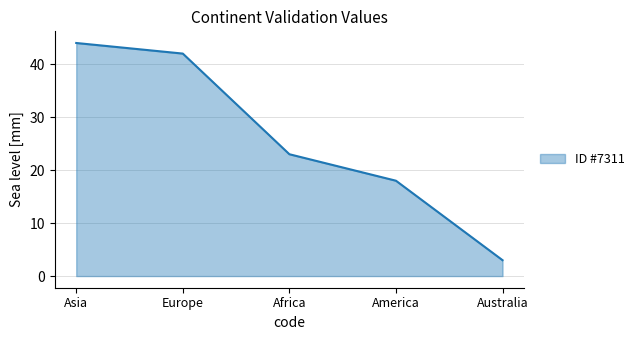

How many distinct data groups are displayed?

1